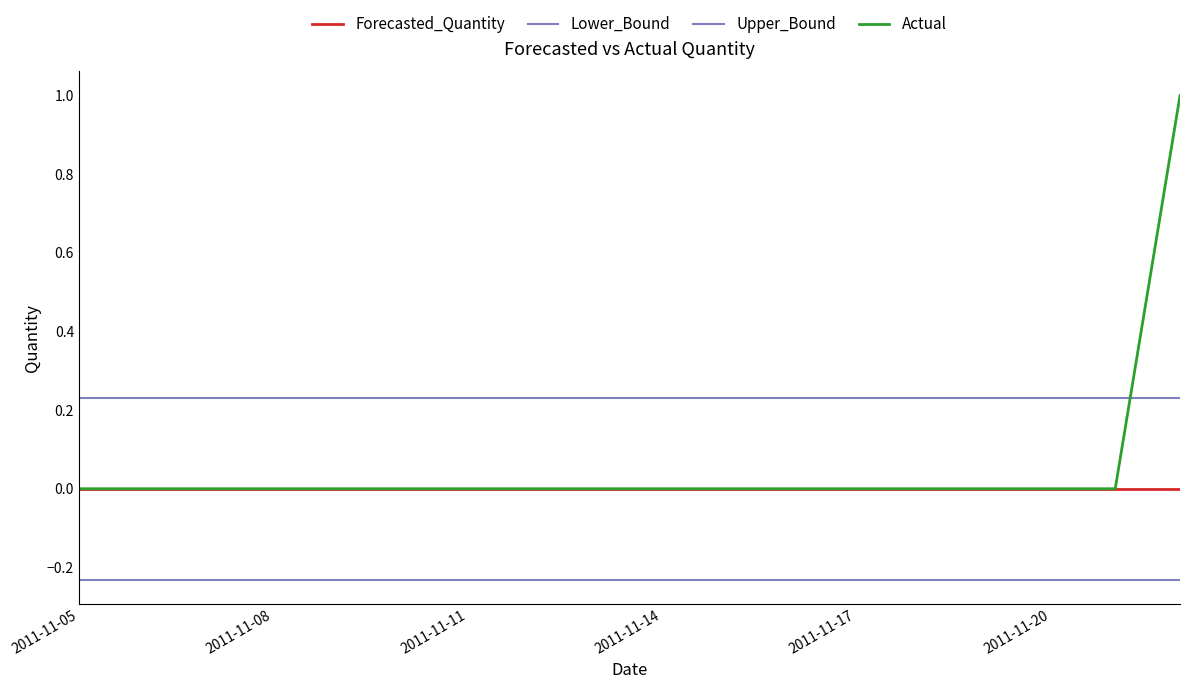

Count the number of categories in the chart.

18